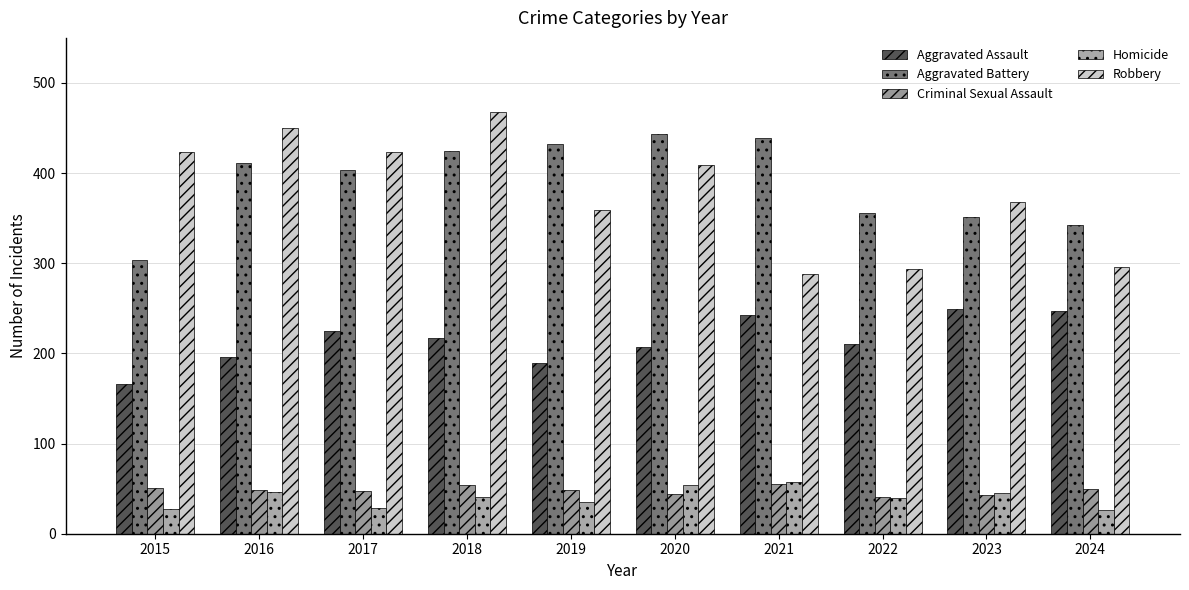

What is the spread (max minus min) of values at 2019?

397